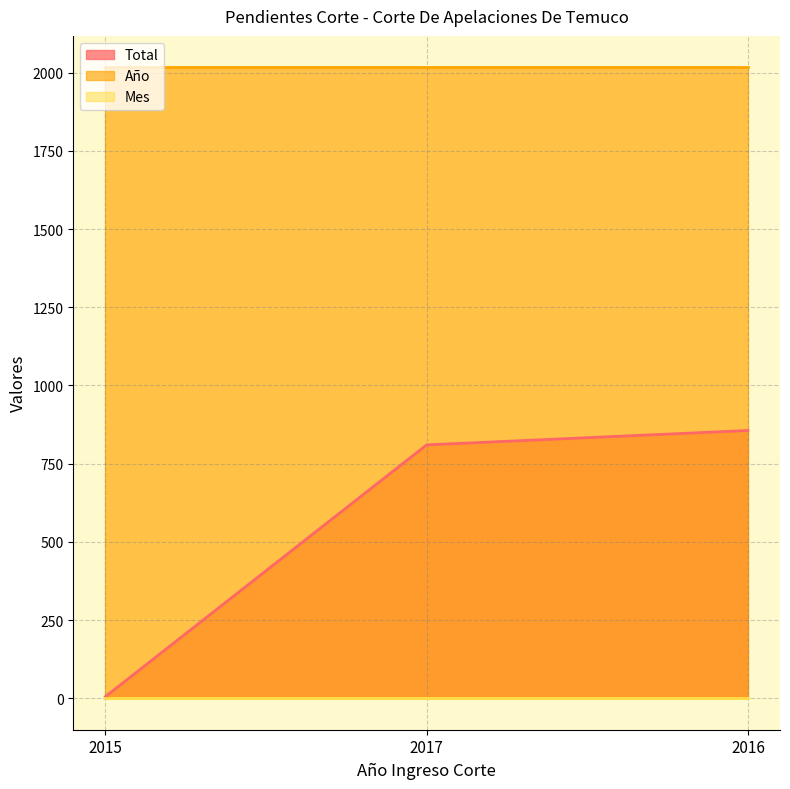

What is the average value of the Mes series?

2